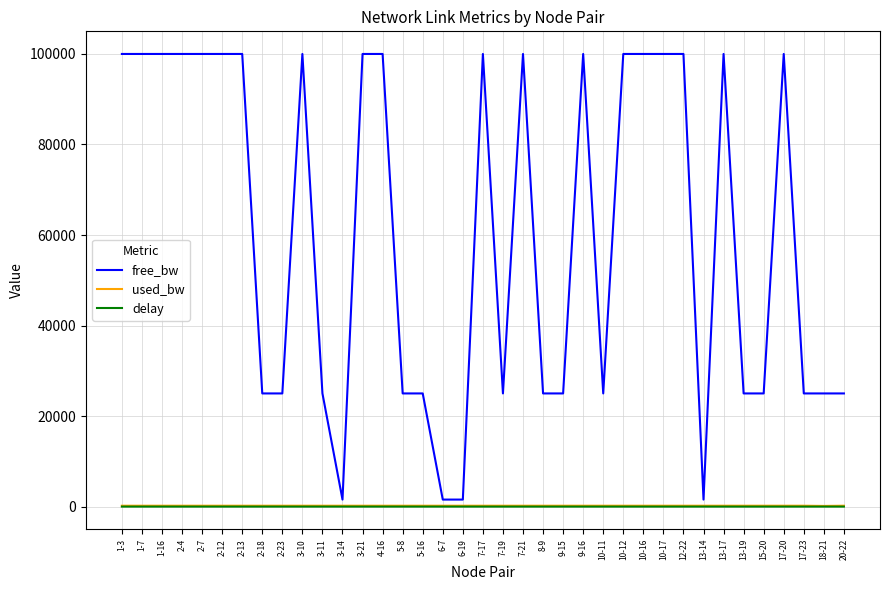

What is the maximum value shown in the chart?

99999.8